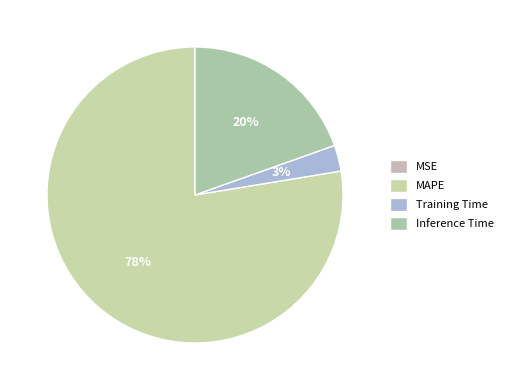

To the nearest percent, what is the average slice percentage?

25%